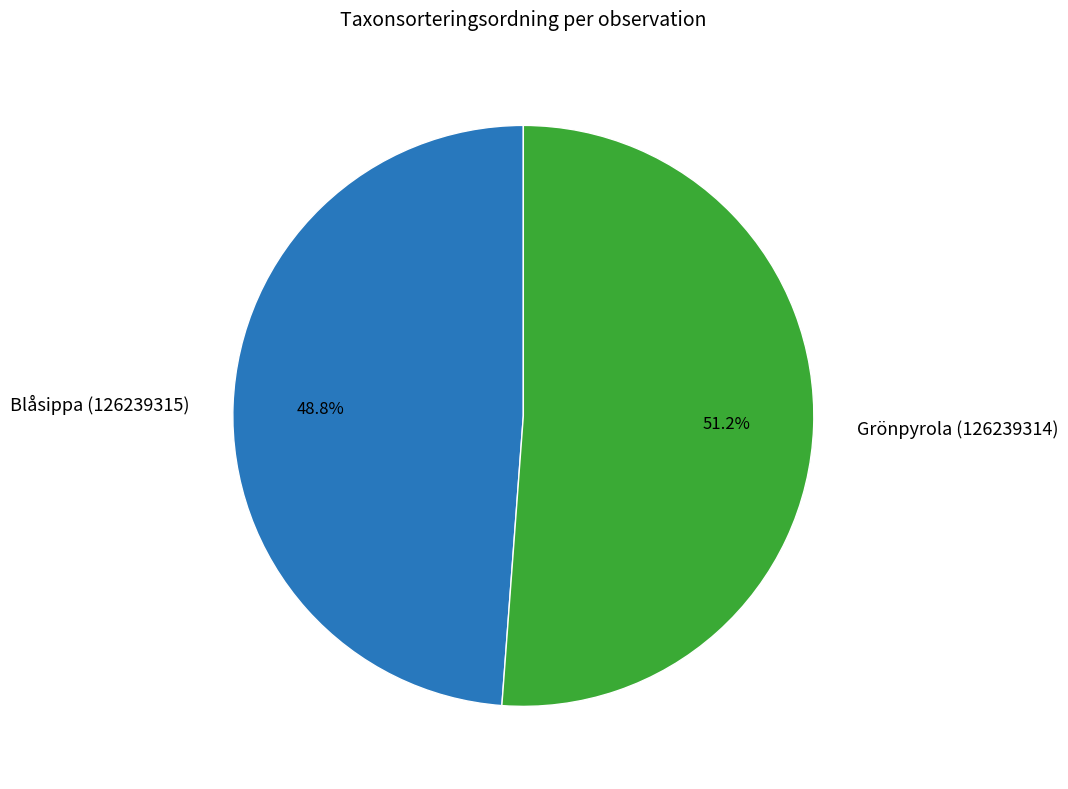

Is there a majority slice in this chart?

Yes